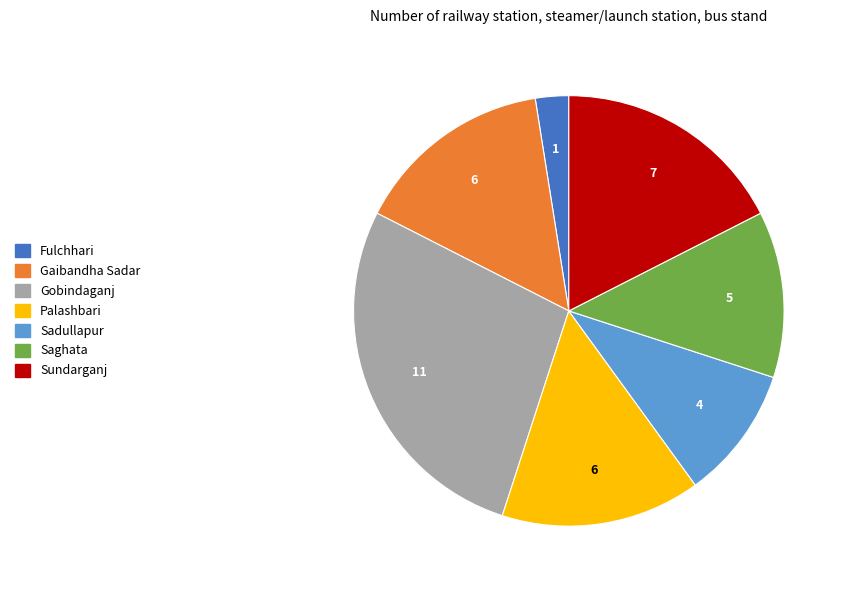

Is there a majority slice in this chart?

No